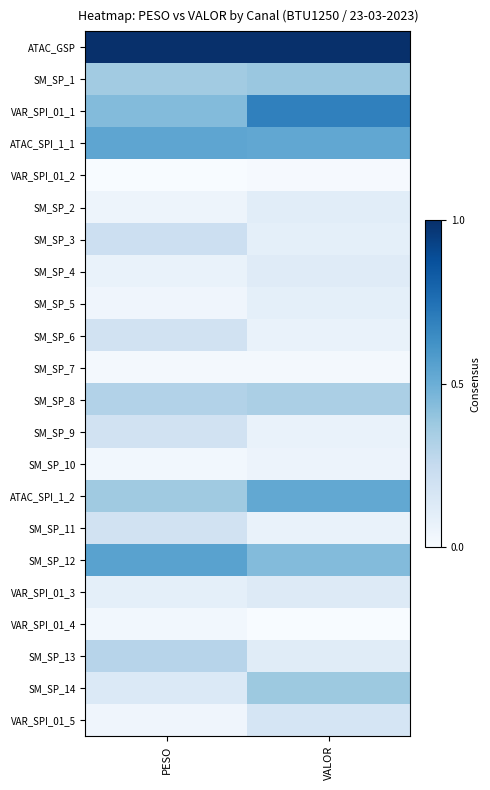

How many distinct data groups are displayed?

22